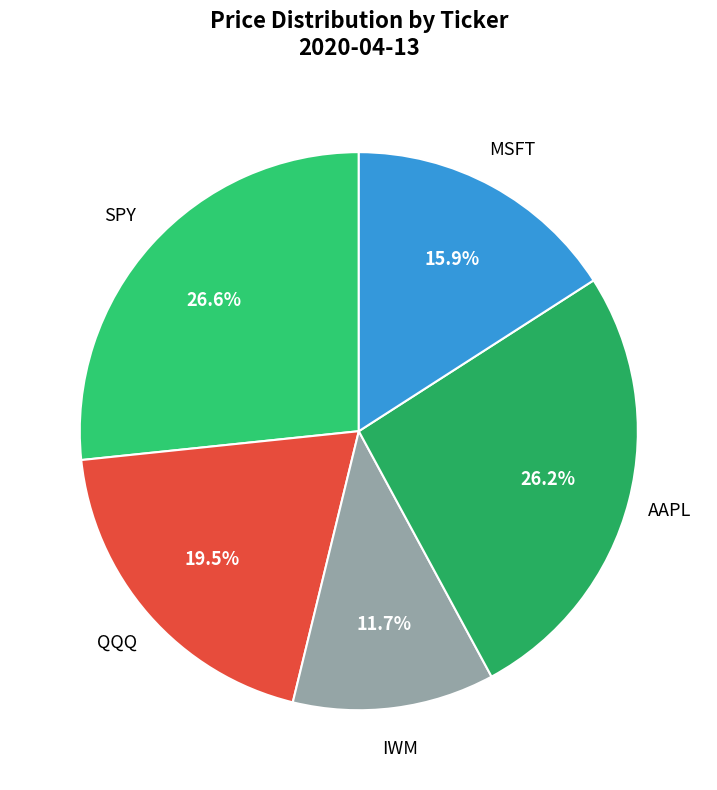

How many slices are in this pie chart?

5